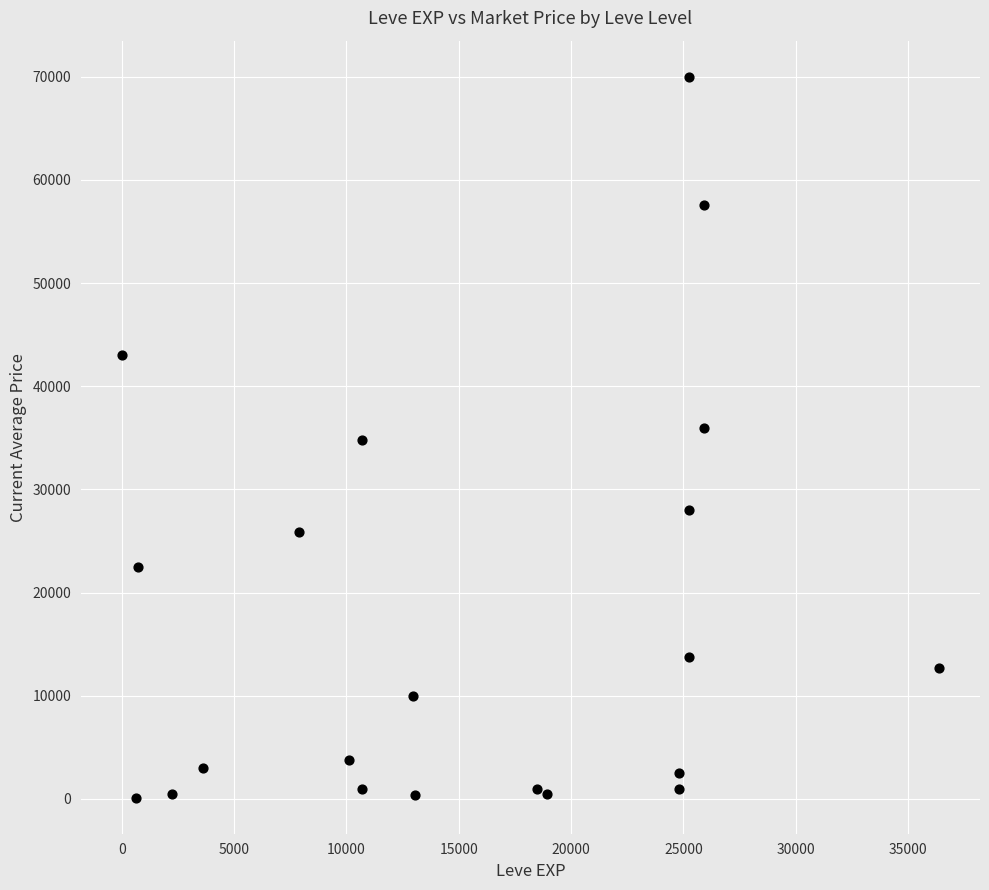

What is the range of Y values (max minus min)?

69868.9